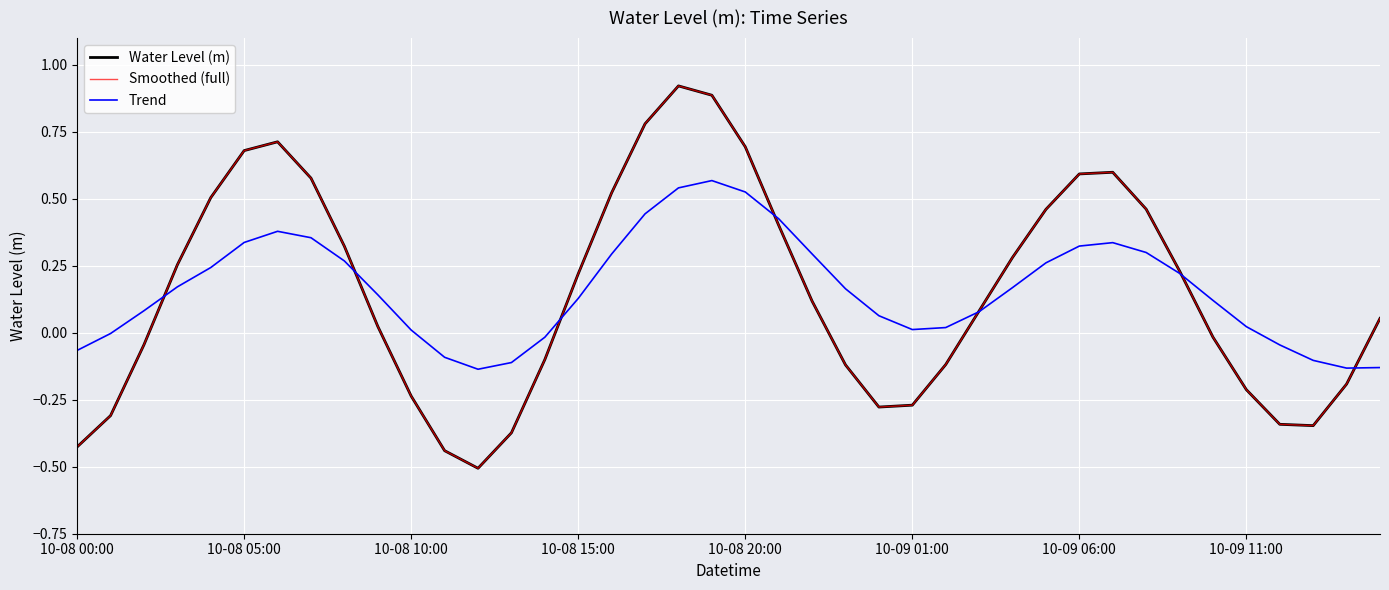

Is this an area chart (filled region under the line)?

No